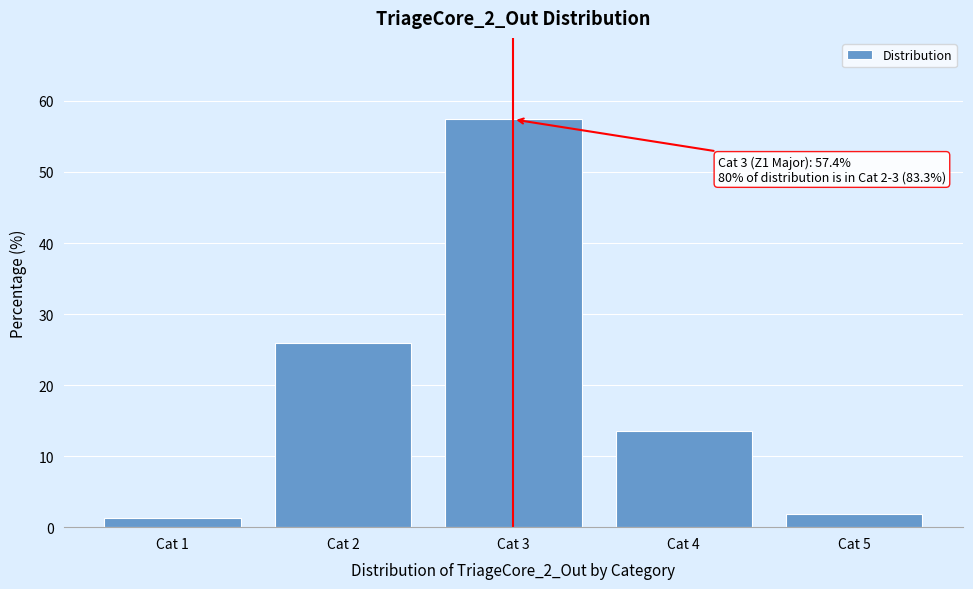

Reading left to right, extract all data points from this chart.

Cat 1=1.3	Cat 2=25.9	Cat 3=57.4	Cat 4=13.5	Cat 5=1.9